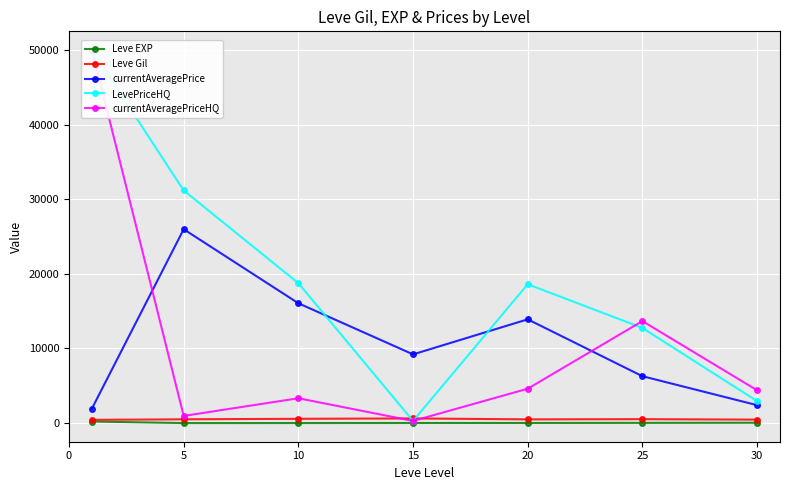

Which series changed the most between 15 and 30?

currentAveragePrice